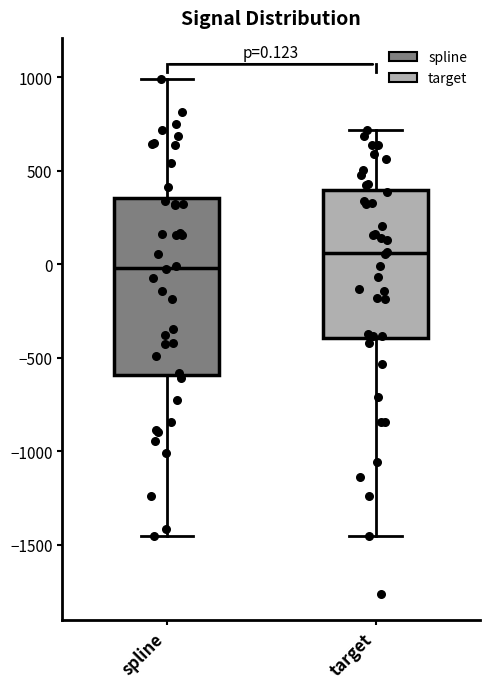

Which box's median line is the highest?

target